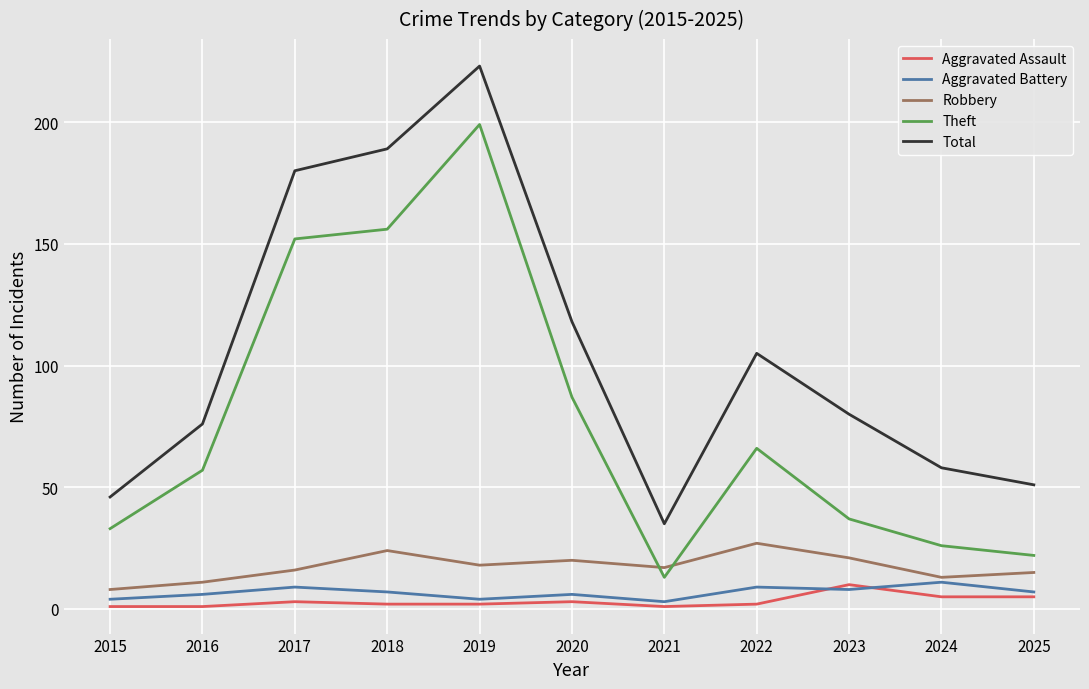

Where is Total nearest to the value 129?

2020